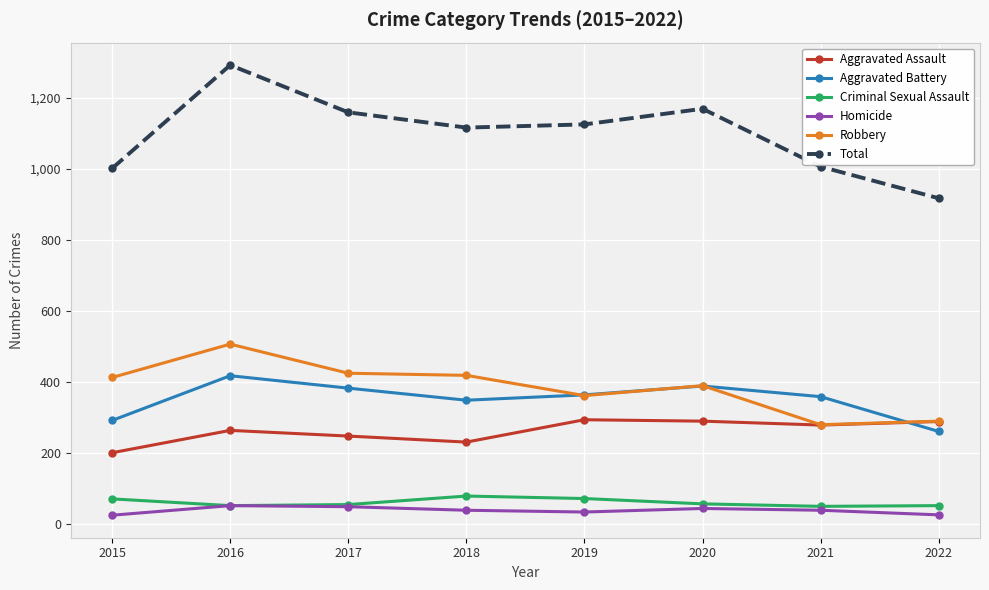

Which category has the highest value in the Aggravated Battery series?

2016